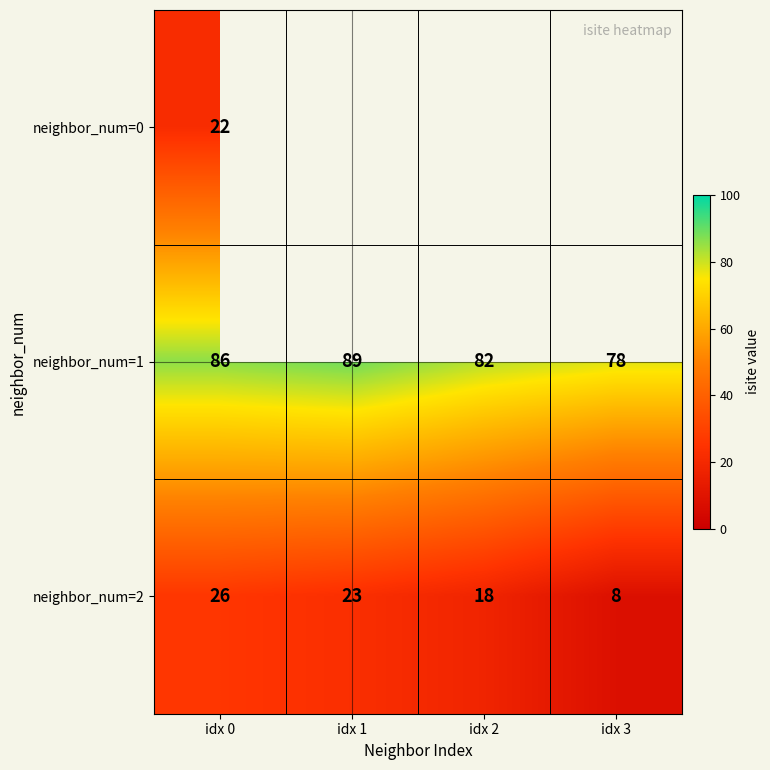

True or false: neighbor_num=2 has a value of 9.1 at idx 2.

False